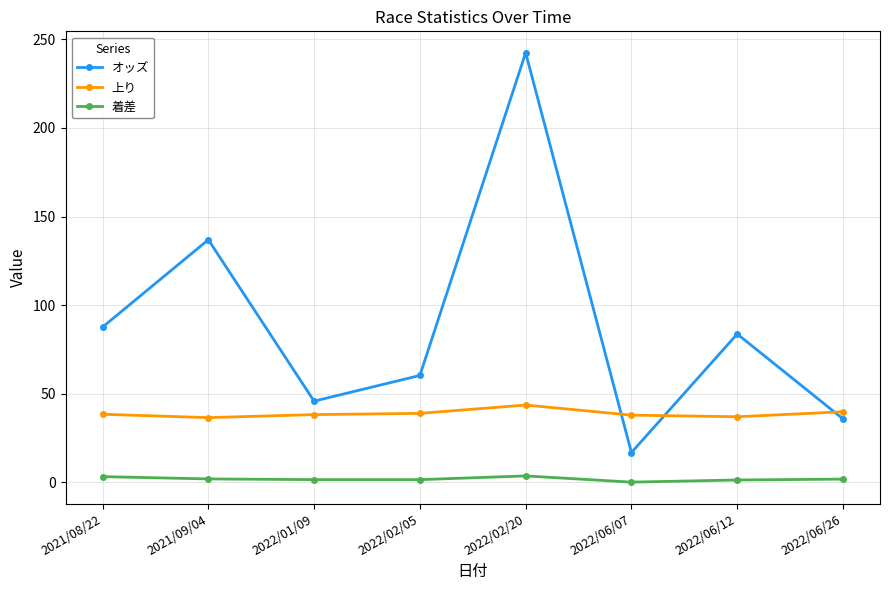

Rank the series at 2022/06/26 from highest to lowest value.

上り, オッズ, 着差